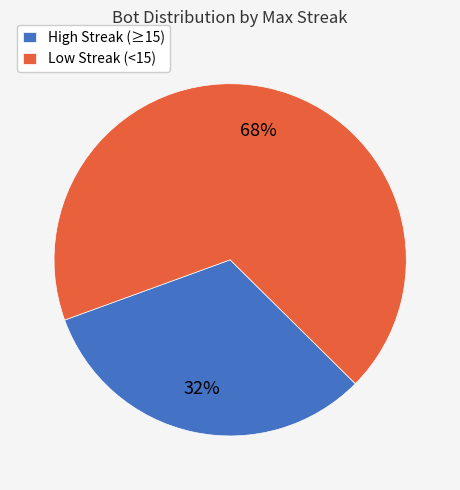

Is High Streak (≥15) the majority of the pie?

No